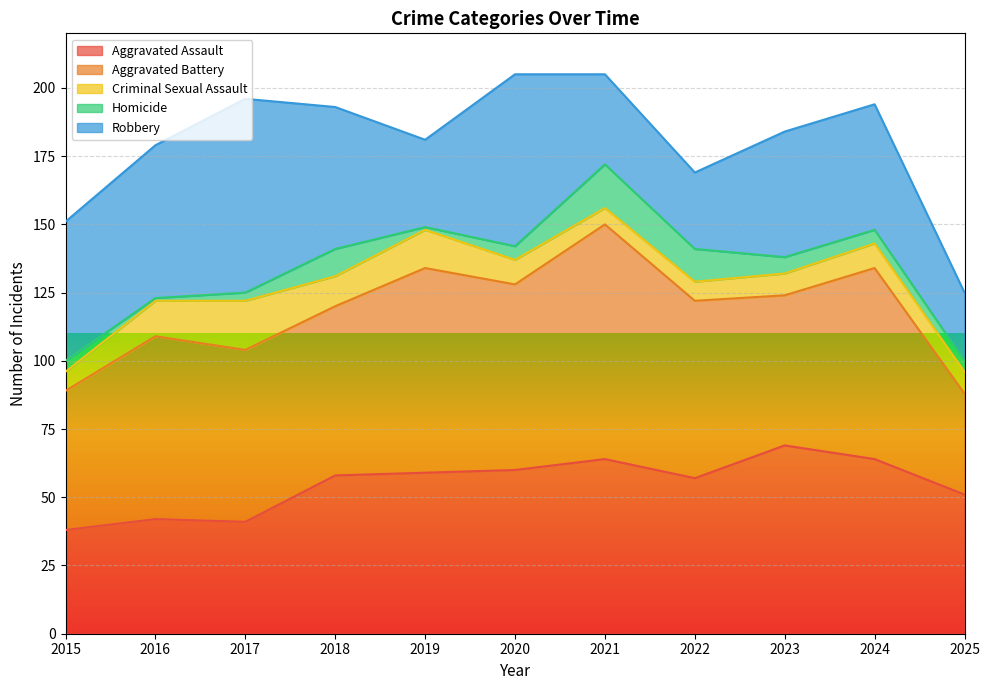

Reading right to left, transcribe all the data shown in this chart.

Aggravated Assault: 51	64	69	57	64	60	59	58	41	42	38
Aggravated Battery: 37	70	55	65	86	68	75	62	63	67	51
Criminal Sexual Assault: 8	9	8	7	6	9	14	11	18	13	7
Homicide: 4	5	6	12	16	5	1	10	3	1	4
Robbery: 25	46	46	28	33	63	32	52	71	56	51